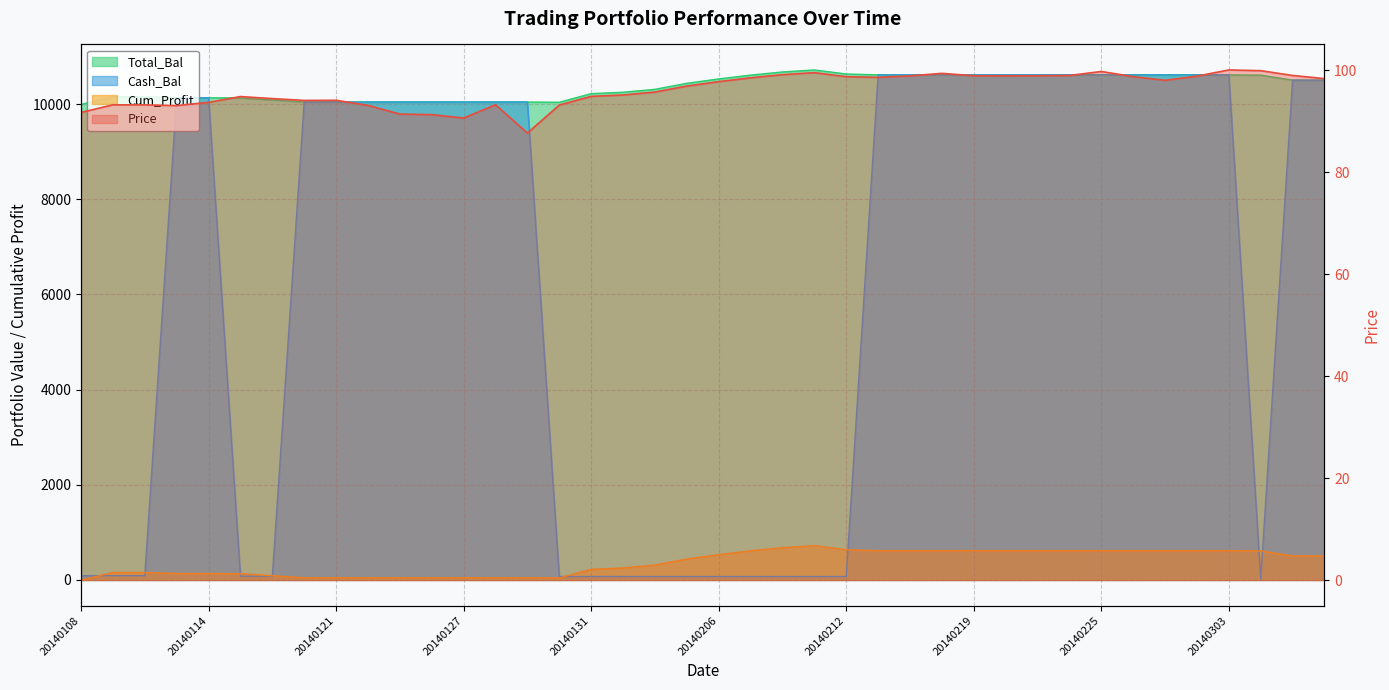

What is the value of the Total_Bal point at the 7th from the left?

10088.2